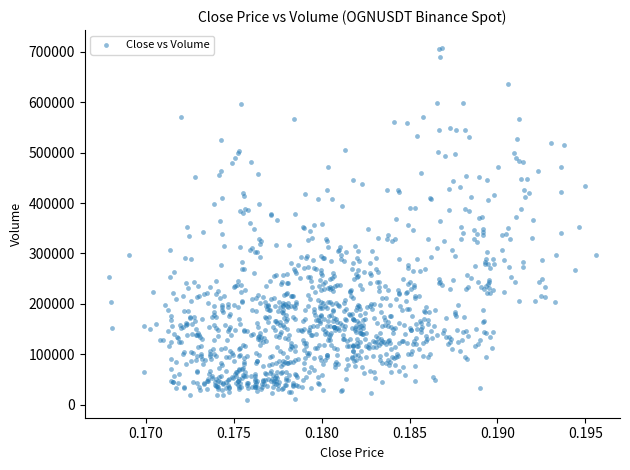

How many data points are displayed?

1100